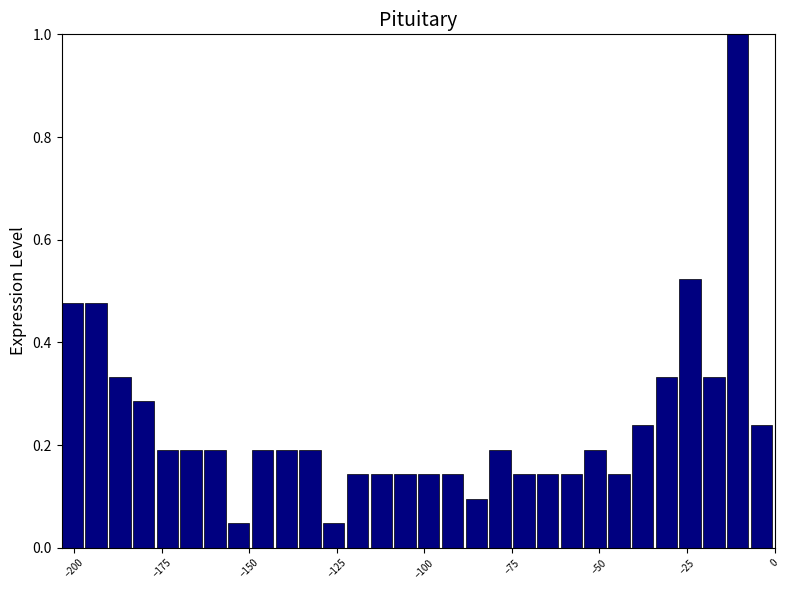

Read against the x-axis, roughly where is the centre of the tallest bar?

-10